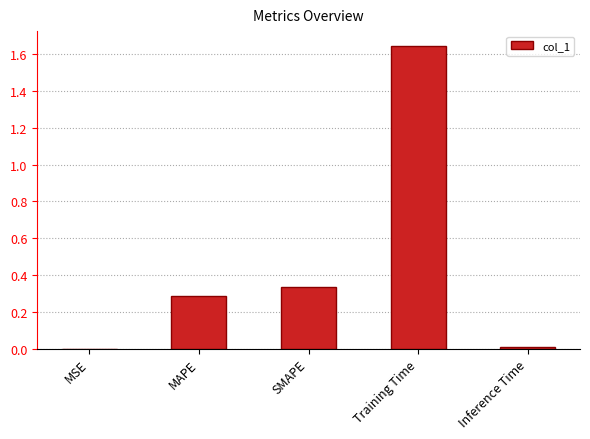

What is the change in value from SMAPE to Training Time?

+1.3